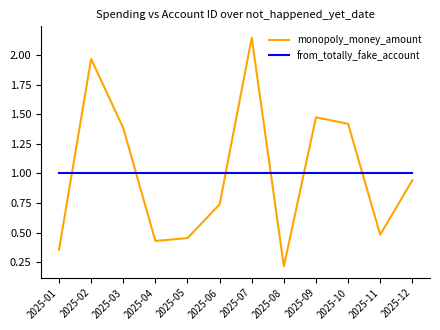

At 2025-05, list the series in order from smallest to largest.

monopoly_money_amount, from_totally_fake_account